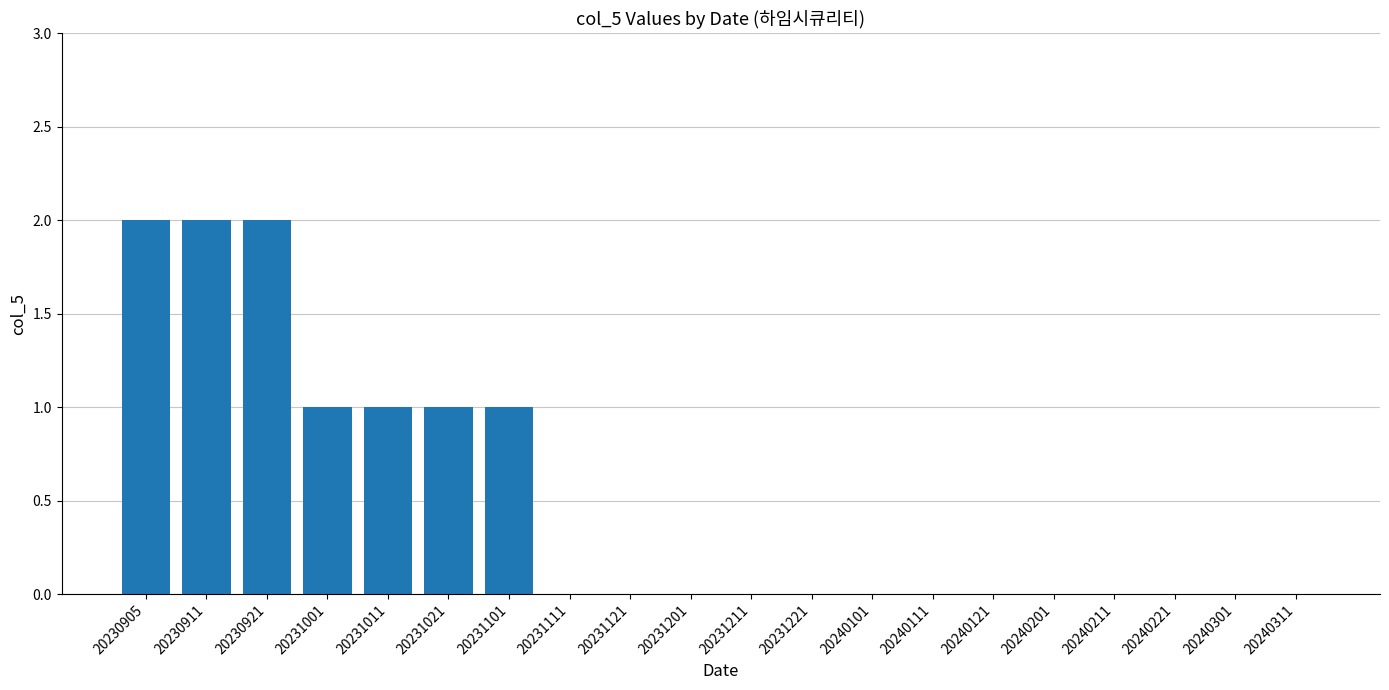

The value at 20240311 is 0. True or false?

True